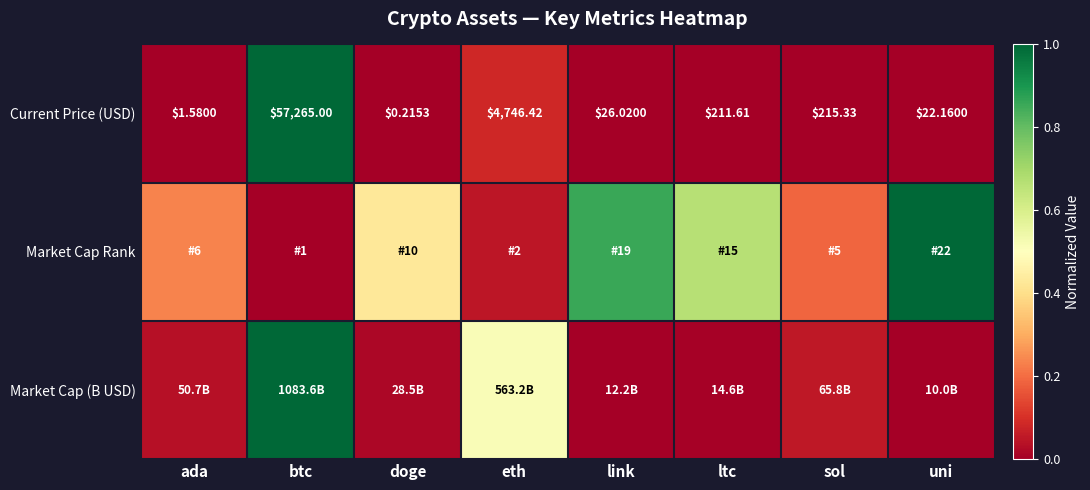

At which label is Current Price (USD) closest to 28632?

eth